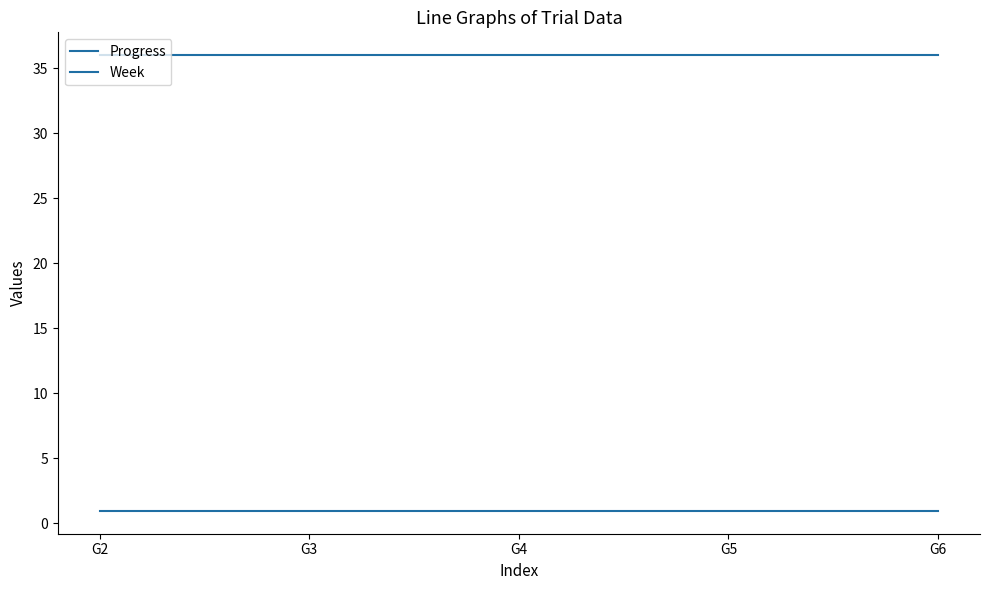

Does the chart display data point markers on the line(s)?

No